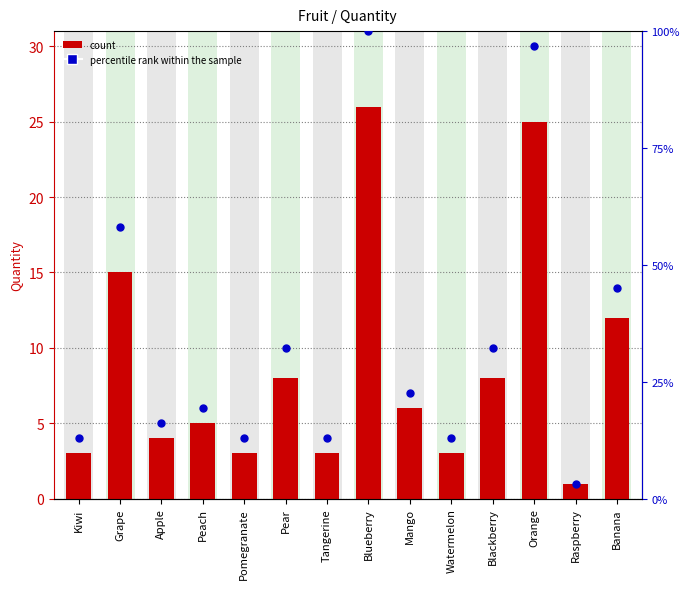

What is the total value across all series at Pomegranate?

7